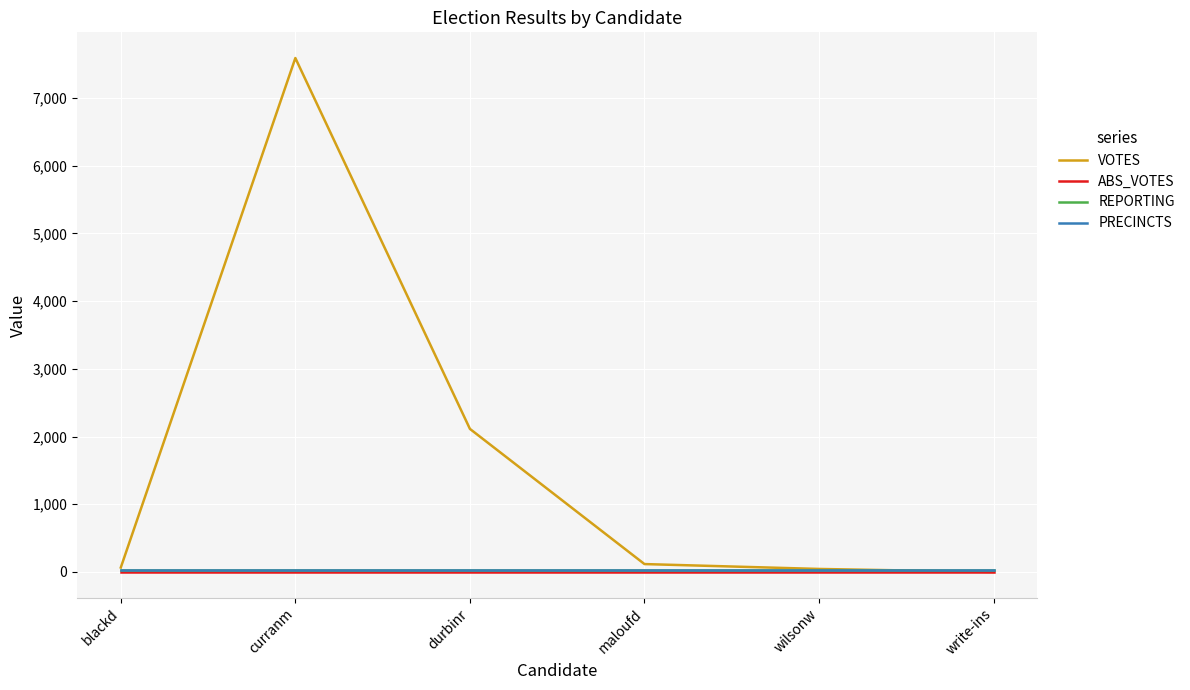

Does the chart display data point markers on the line(s)?

No